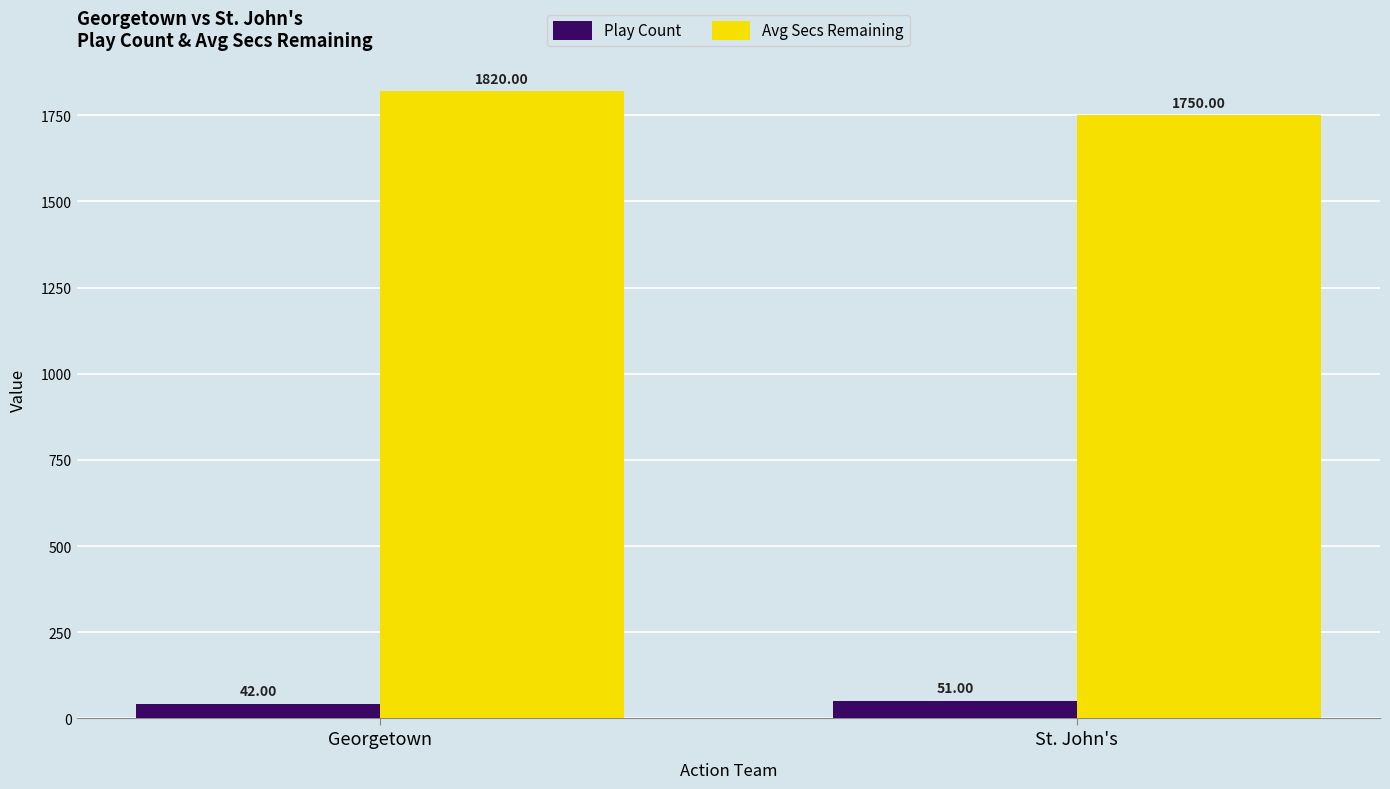

What is the label of the 1st bar from the right?

St. John's